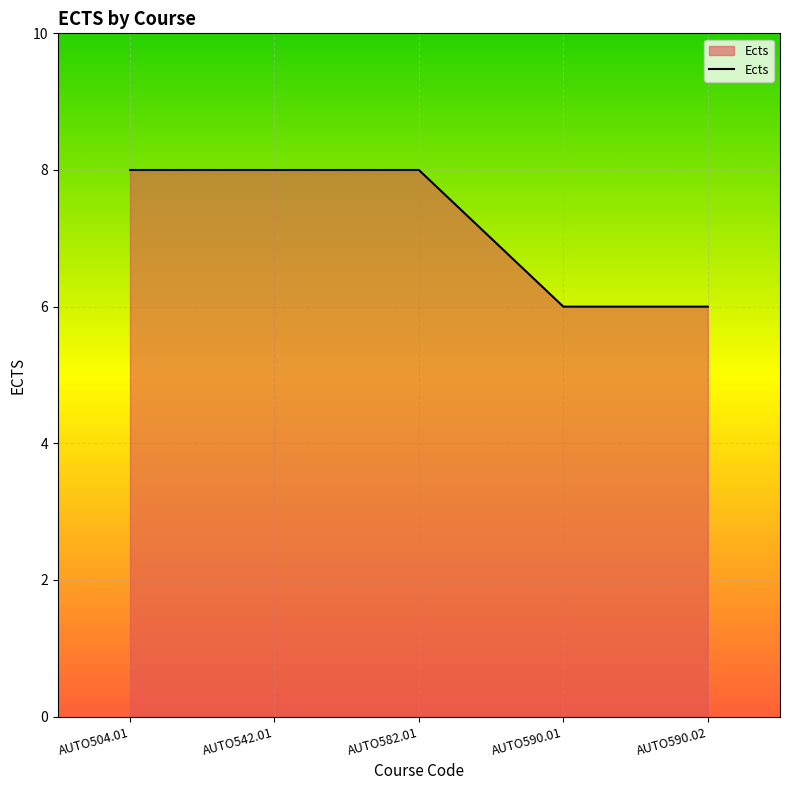

What is the maximum value shown in the chart?

8